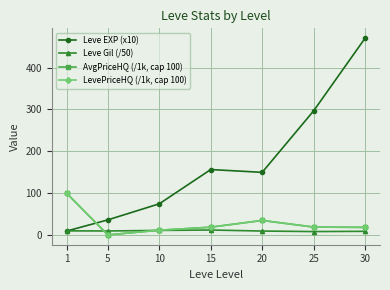

Does the chart have visible grid lines?

Yes